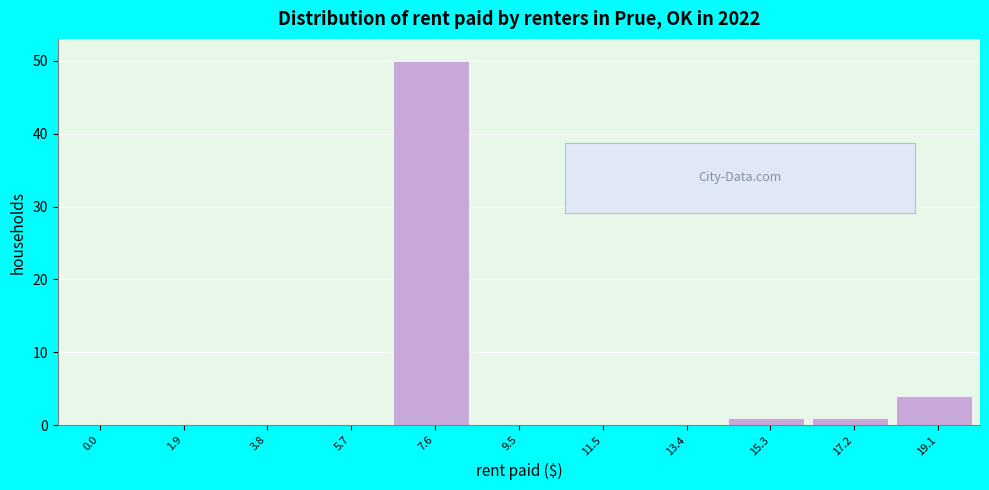

Reading left to right, transcribe all the data shown in this chart.

0.0=0	1.9=0	3.8=0	5.7=0	7.6=50	9.5=0	11.5=0	13.4=0	15.3=1	17.2=1	19.1=4